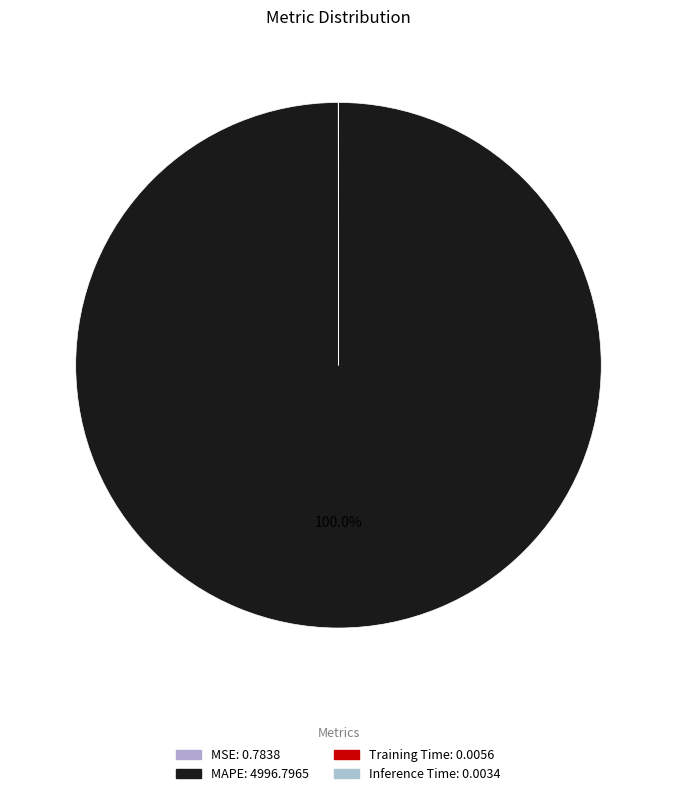

How many slices are in this pie chart?

4